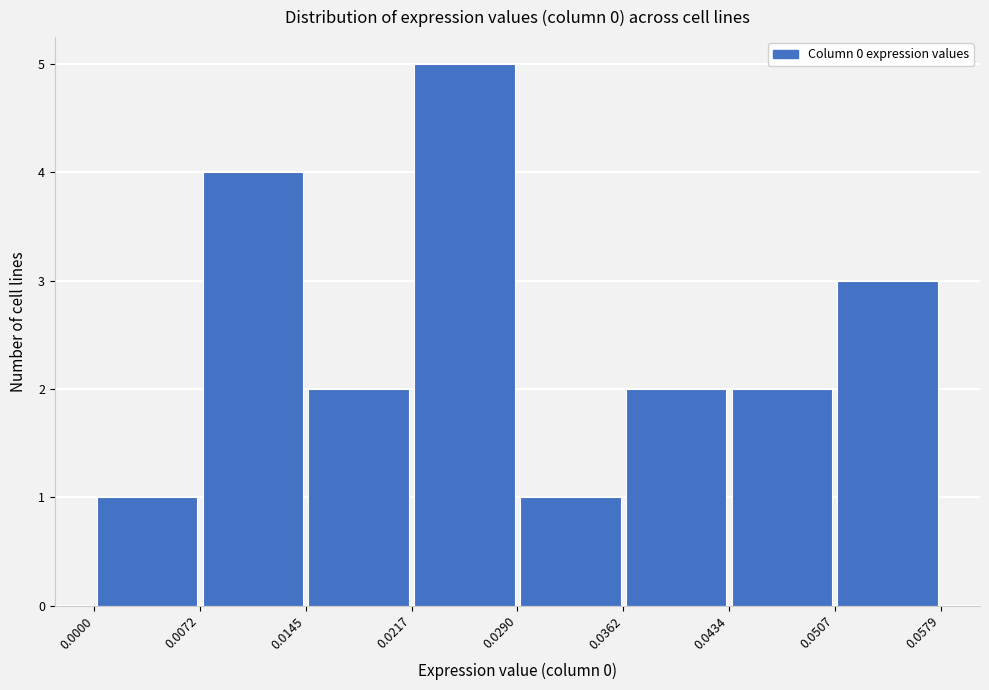

Which range on the x-axis has the tallest bar?

0.0217 to 0.0290